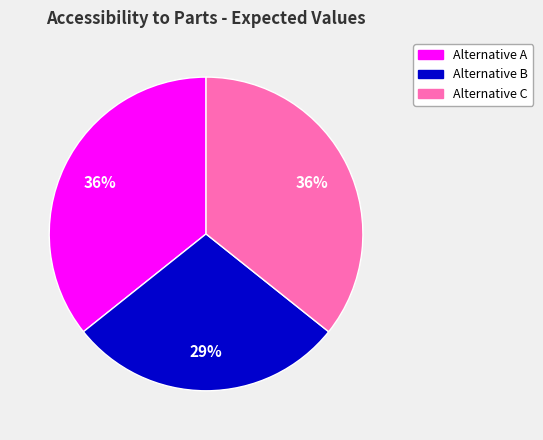

Is it true that Alternative A is 36% of the pie?

True